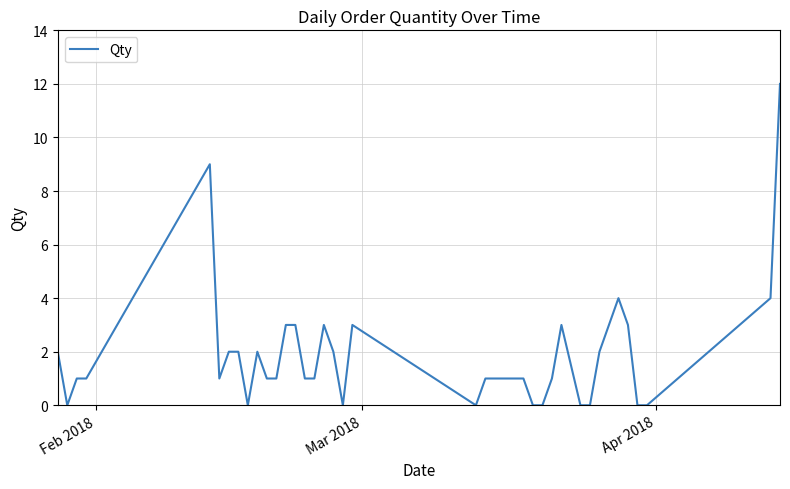

What is the difference between the maximum and minimum values?

12